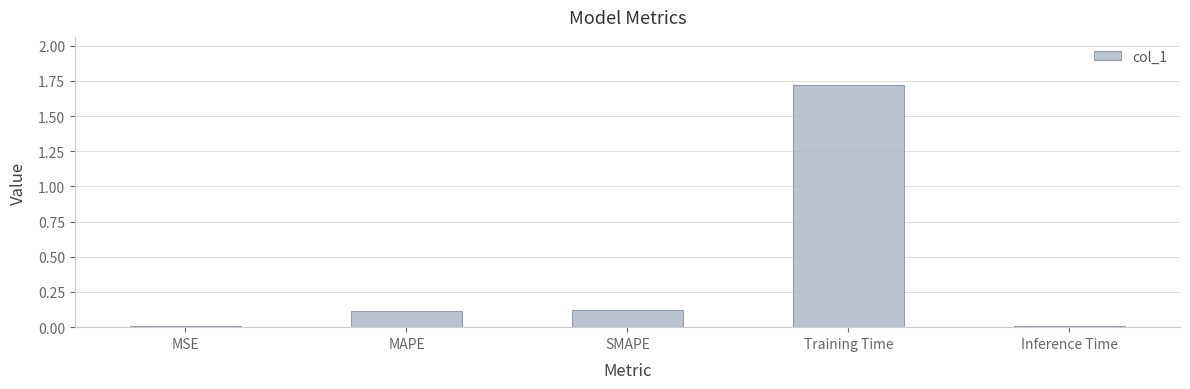

The chart shows a value of 2.7 at Training Time. True or false?

False